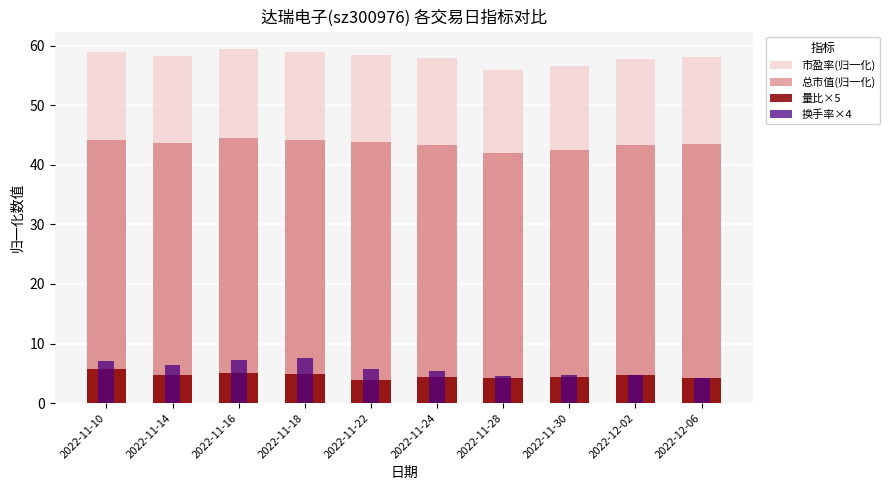

The value of 换手率×4 at 2022-11-18 is 7.5. True or false?

True